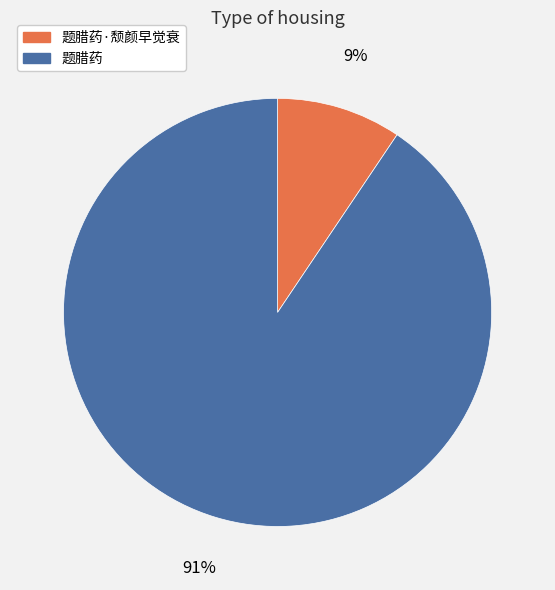

Is there any slice that represents more than half of the pie?

Yes